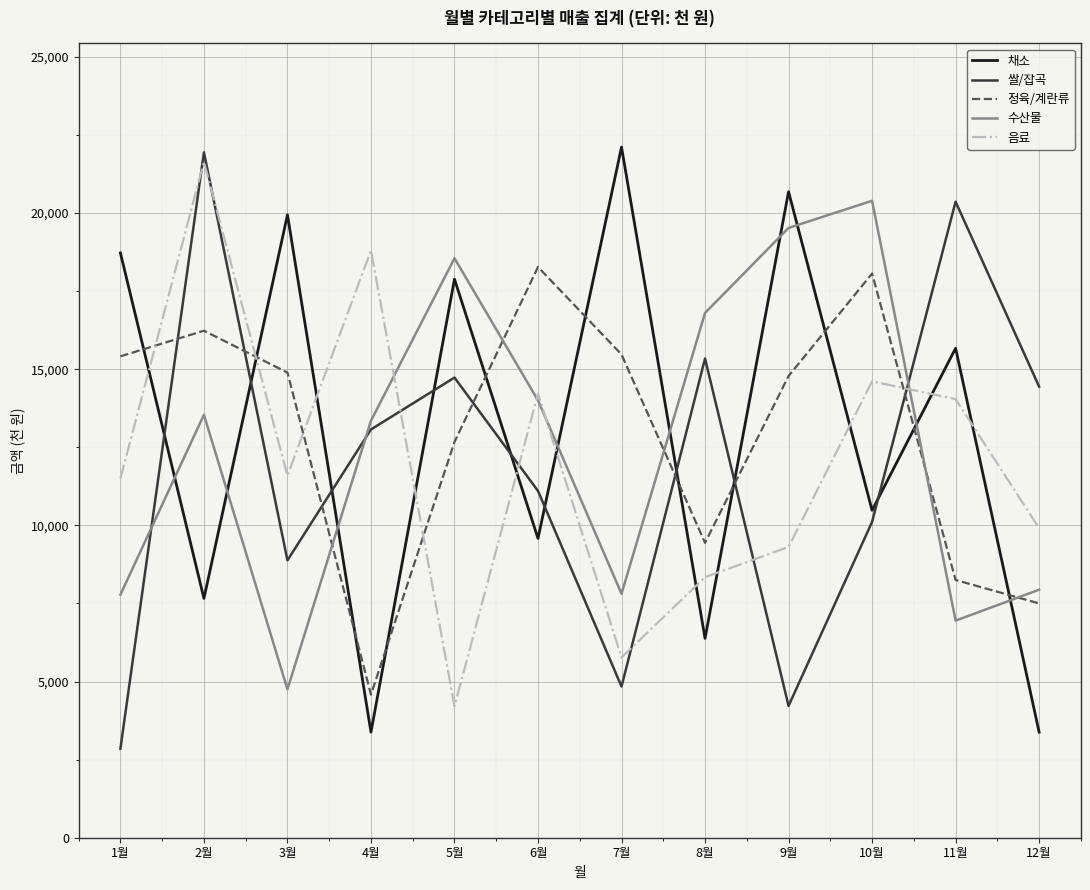

How many interior local valleys does the 채소 series have?

5